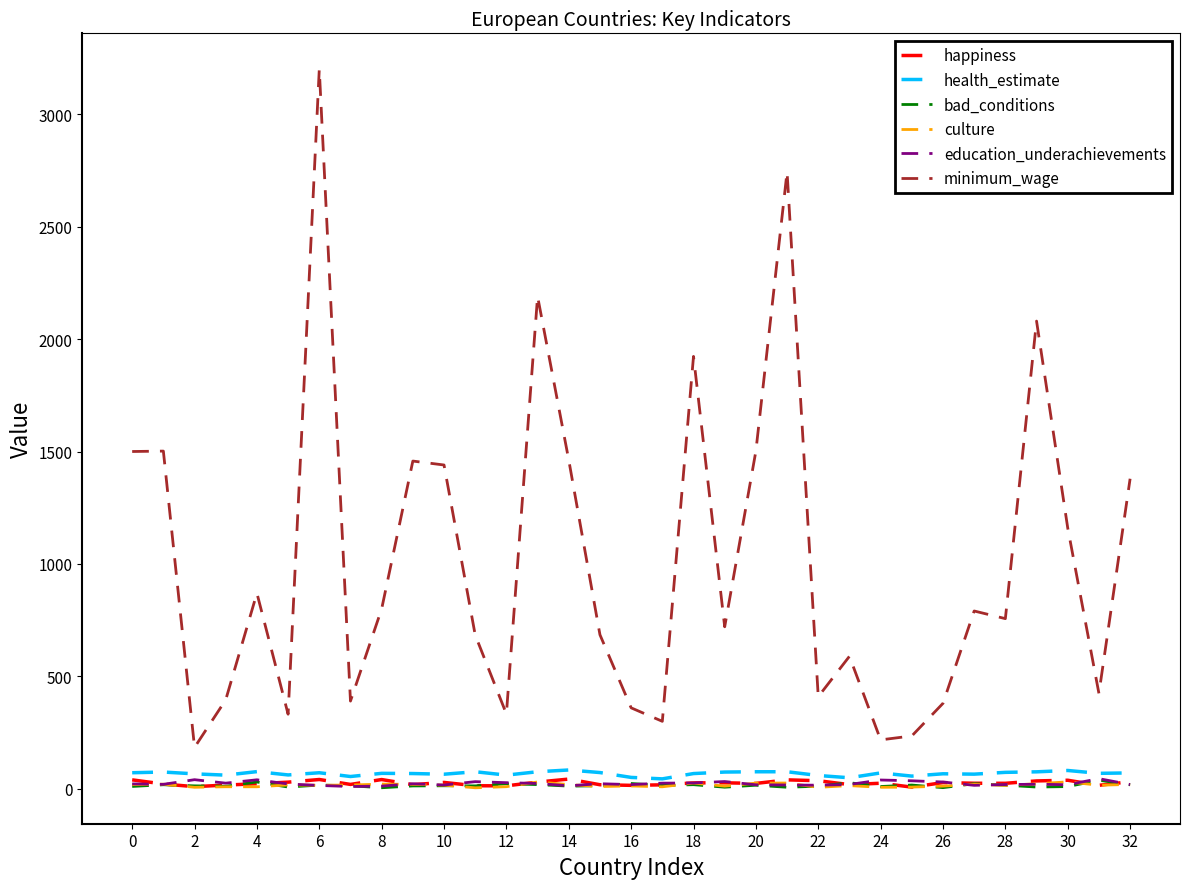

What is the maximum value for minimum_wage?

3200.0